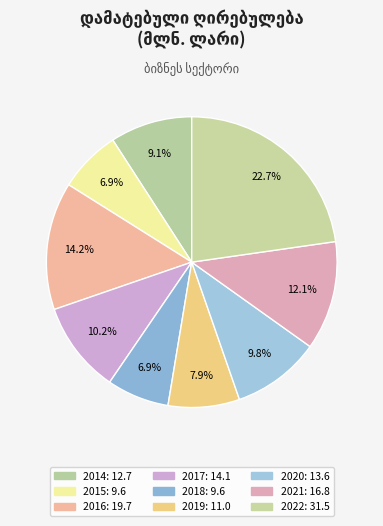

To the nearest percent, what is the average slice percentage?

11%